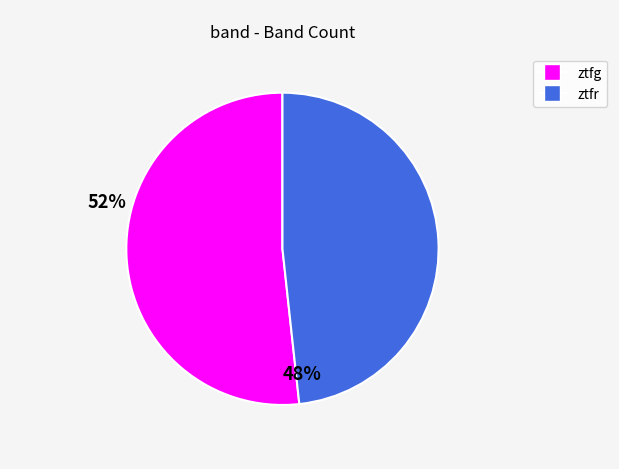

Which slice represents more than half of the pie?

ztfg